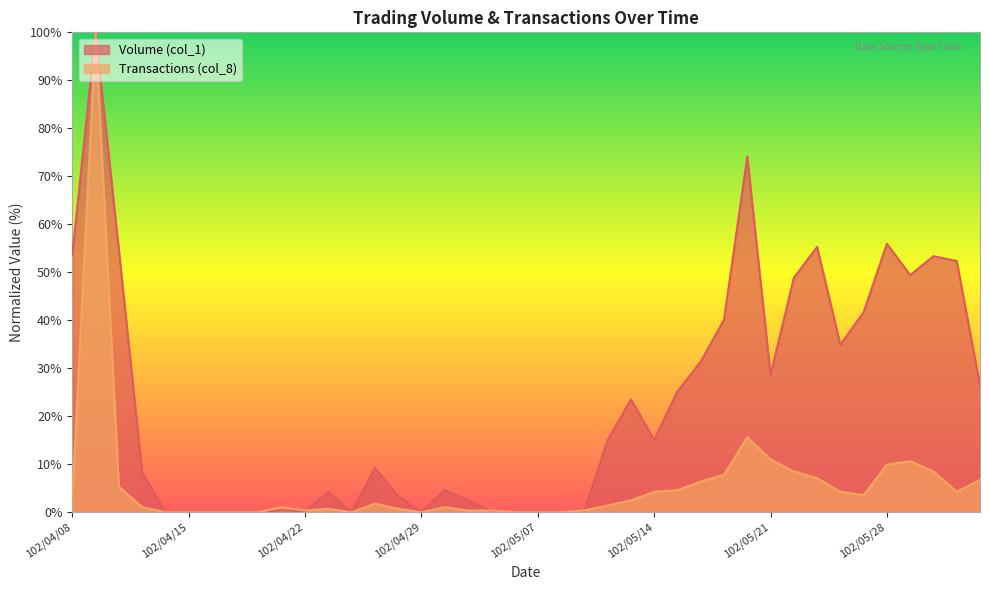

What are all the series names shown in the legend?

Volume (col_1), Transactions (col_8)